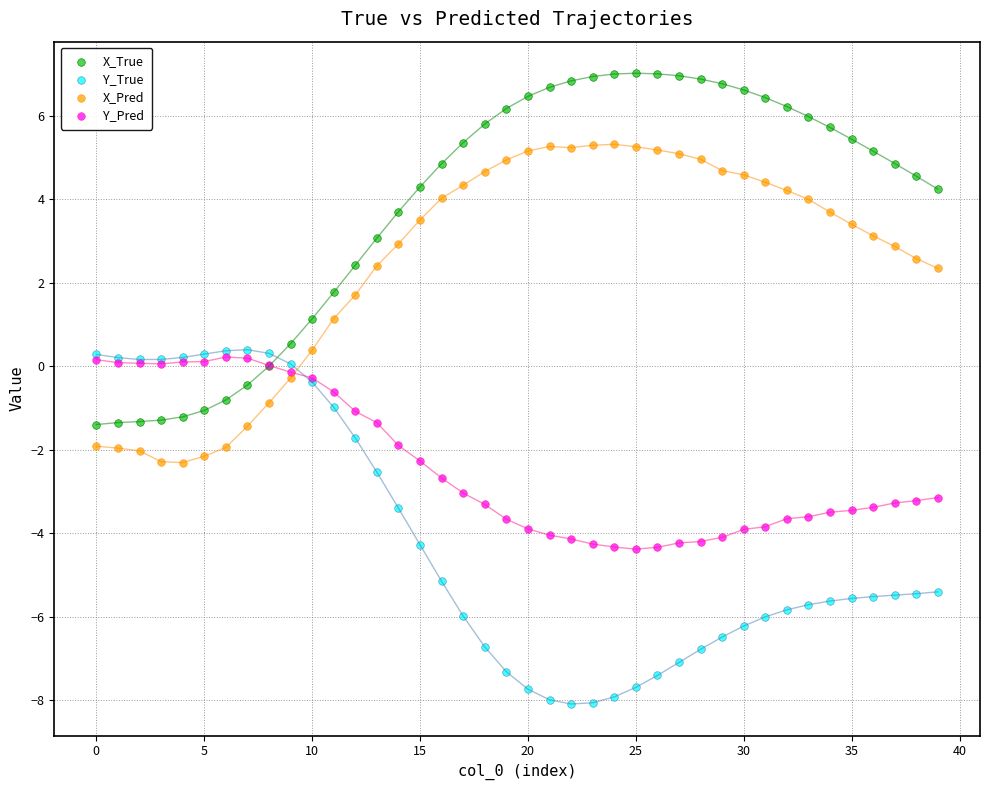

What are all the series names shown in the legend?

X_True, Y_True, X_Pred, Y_Pred